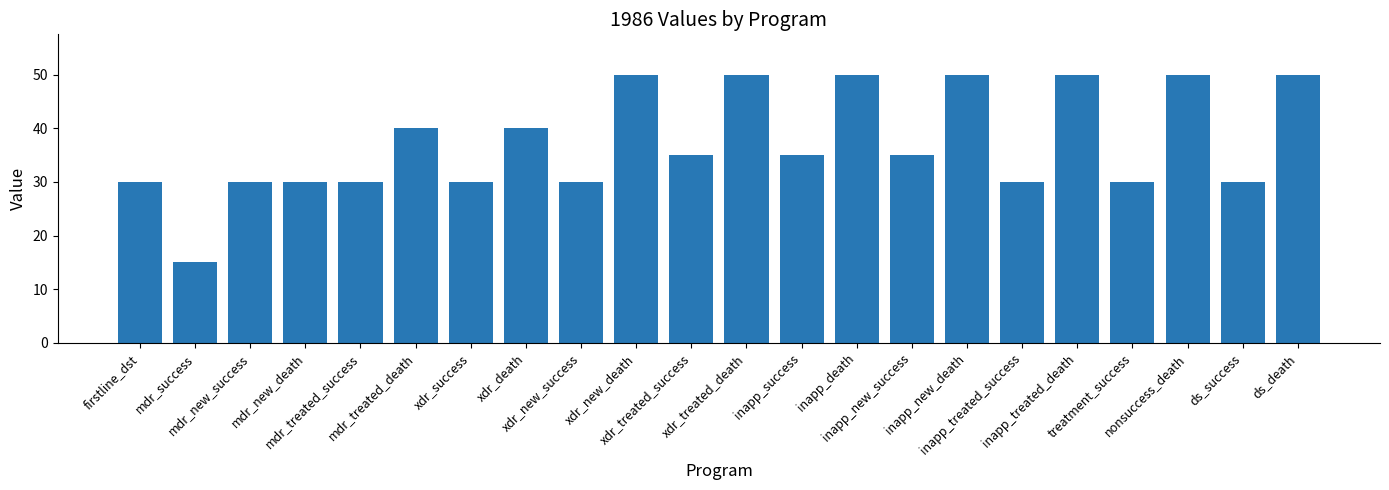

What is the sum of all values?

820